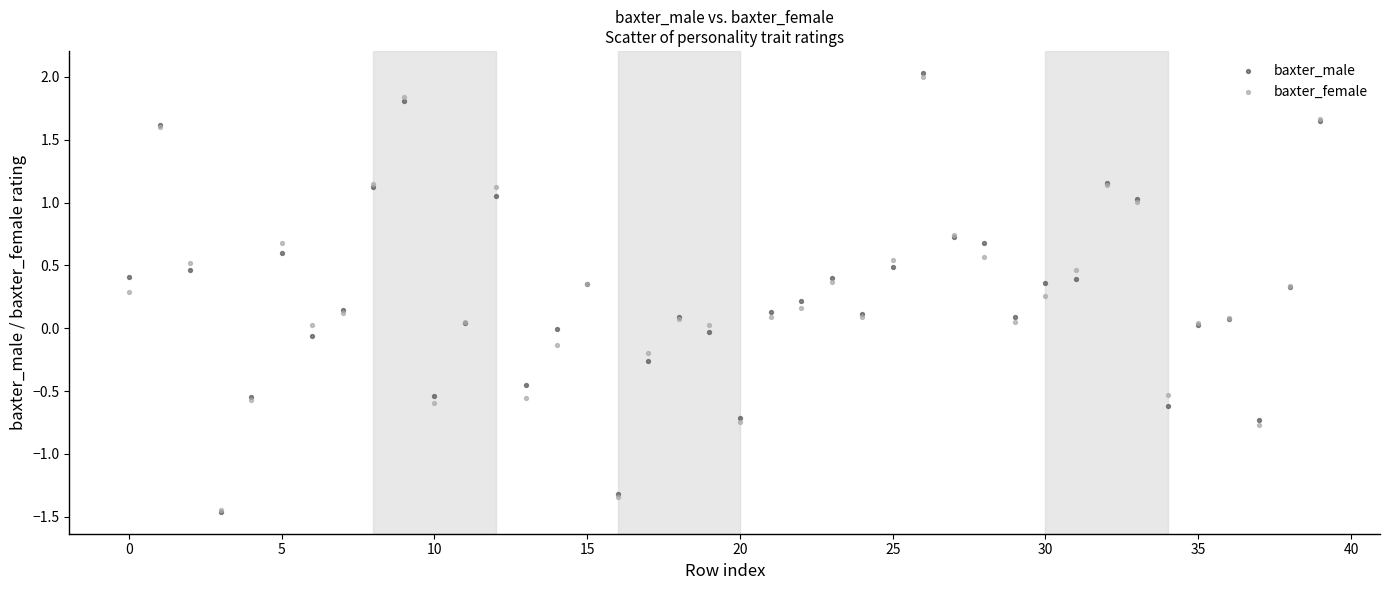

What are all the series names shown in the legend?

baxter_male, baxter_female